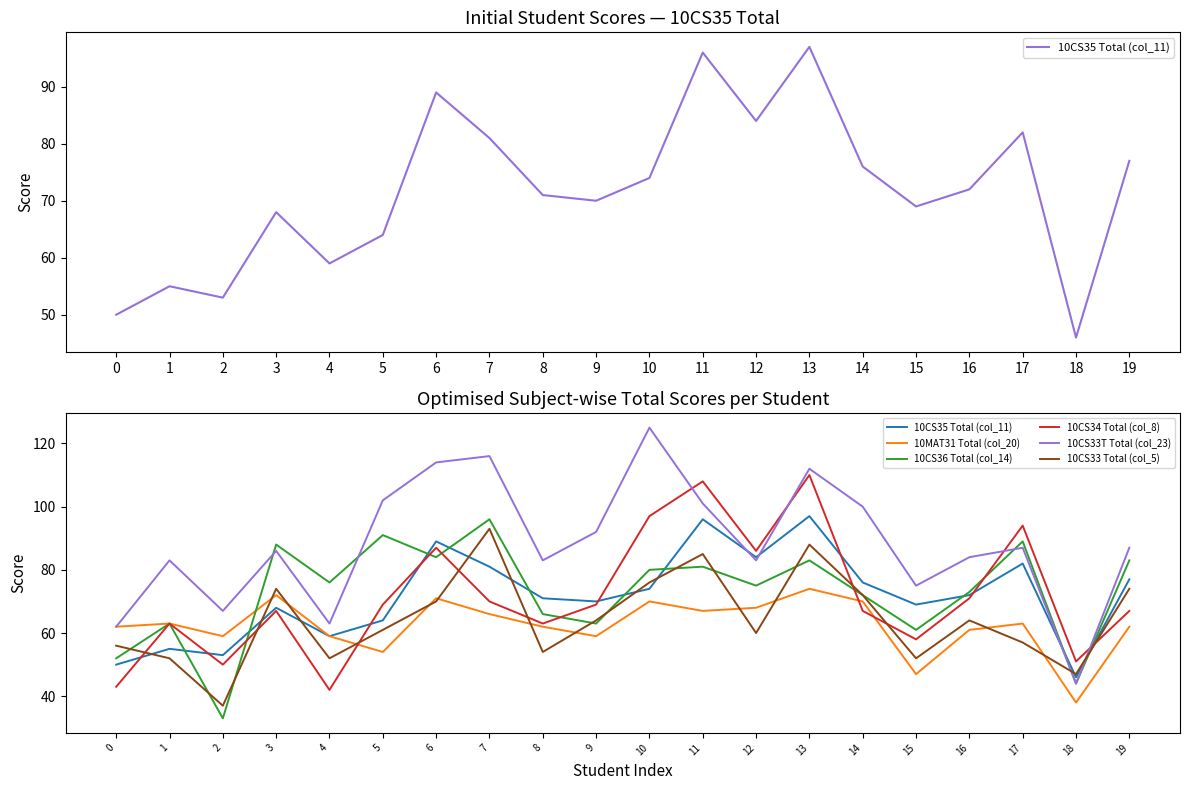

In 10CS35 Total (col_11), how many points are lower than both neighbors (excluding endpoints)?

6